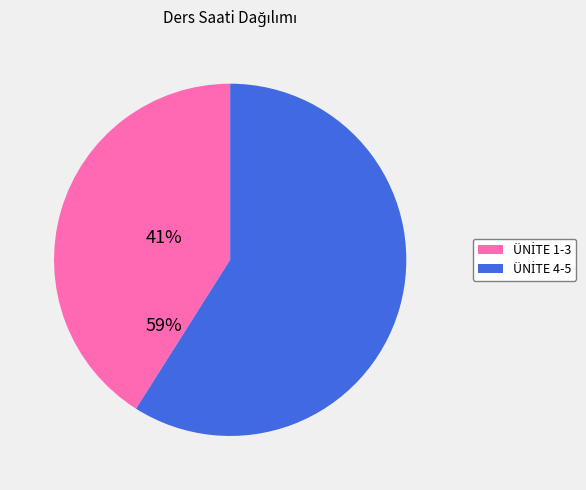

Is there any slice that represents more than half of the pie?

Yes